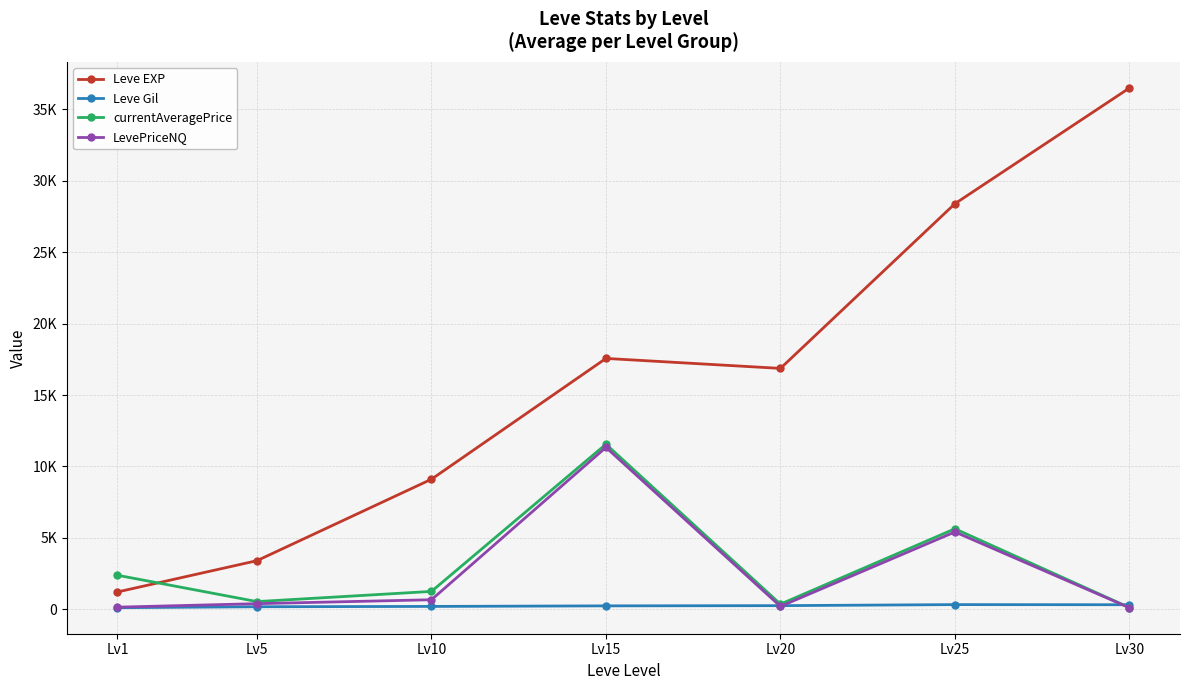

What is the total value across all series at Lv30?

37046.0